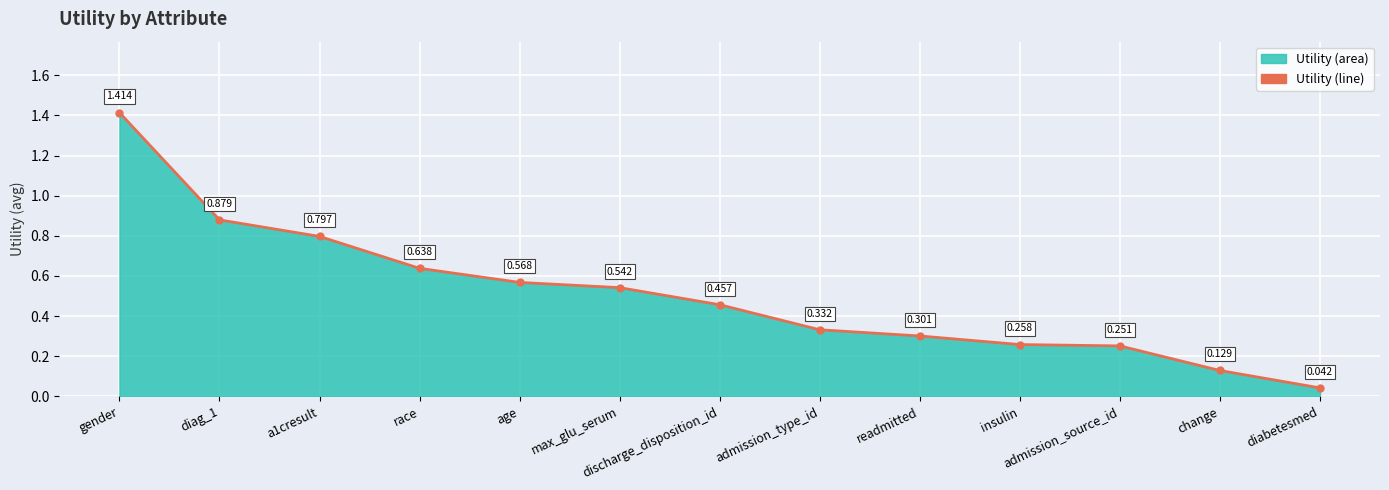

Which has a higher value, change or diag_1?

diag_1